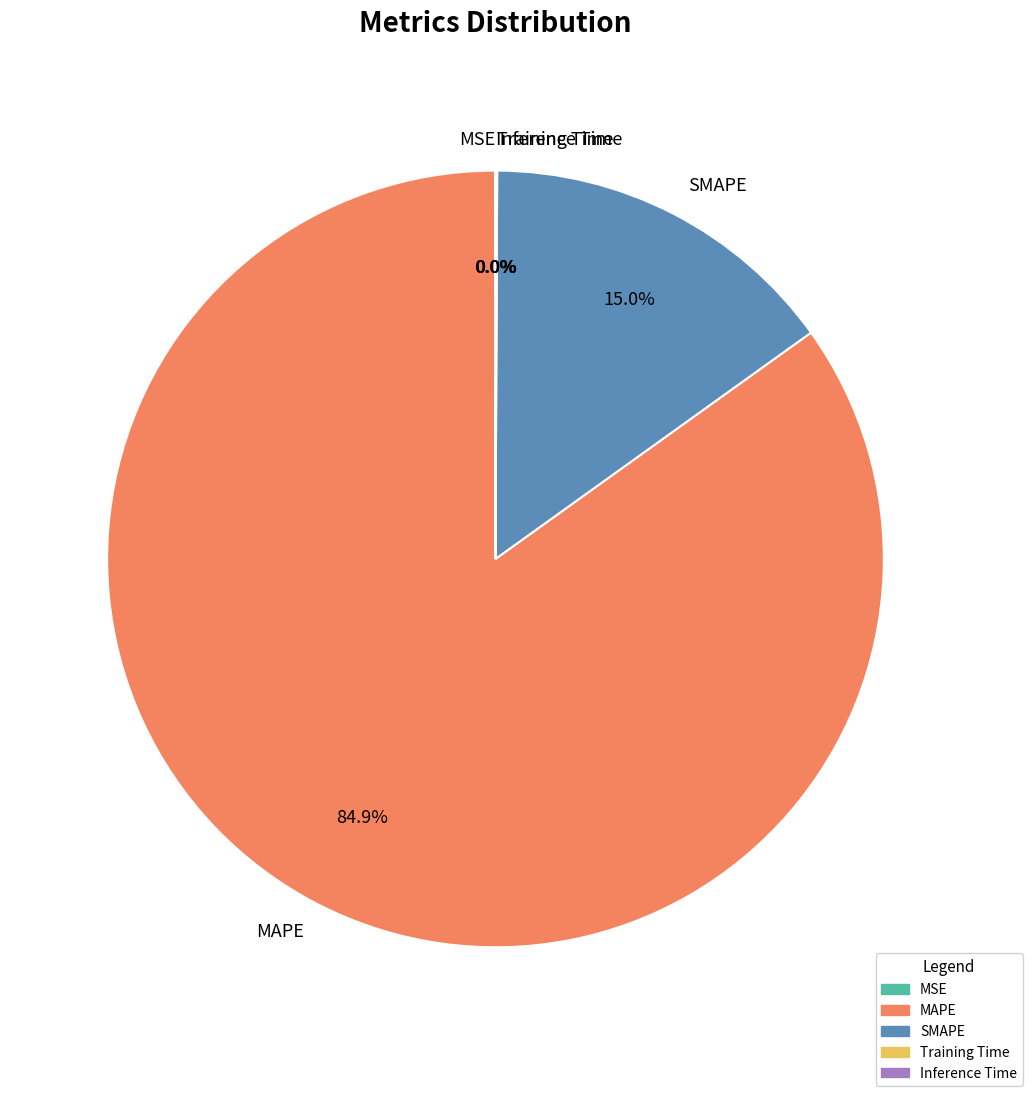

Is MAPE the majority of the pie?

Yes